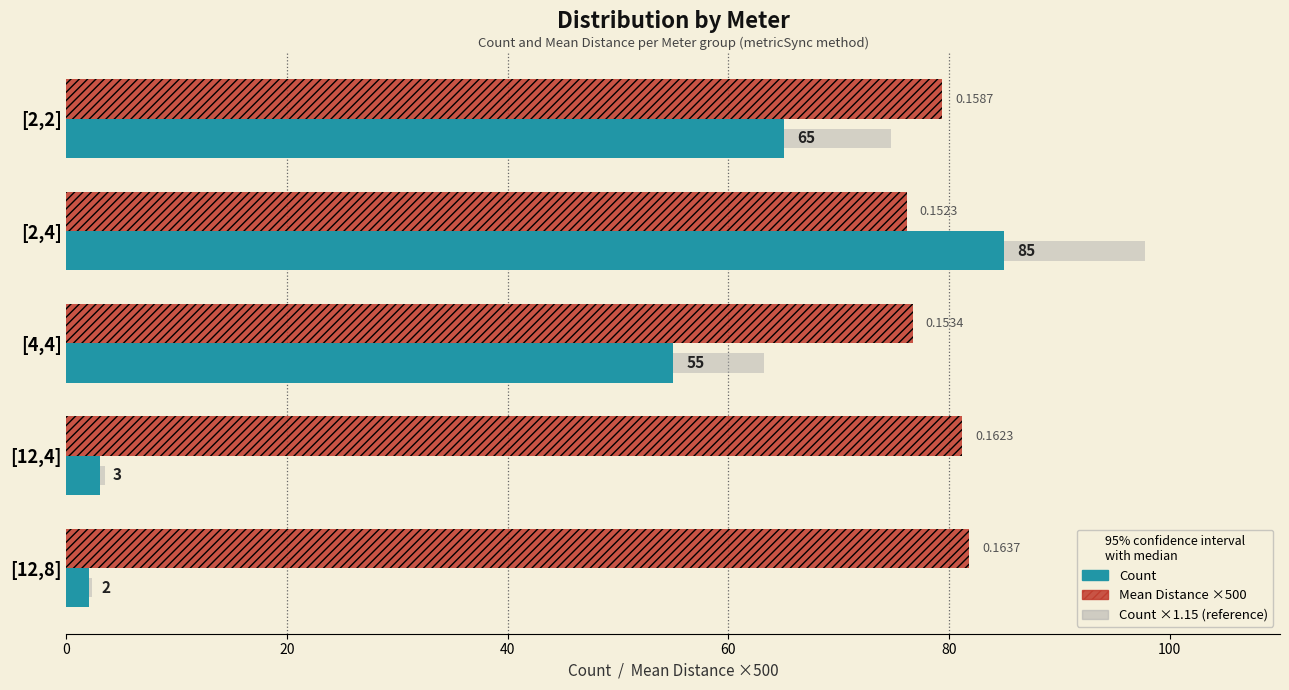

Reading left to right, what are all the values shown in this chart?

Count: 65.0	85.0	55.0	3.0	2.0
Mean Distance ×500: 79.4	76.1	76.7	81.2	81.9